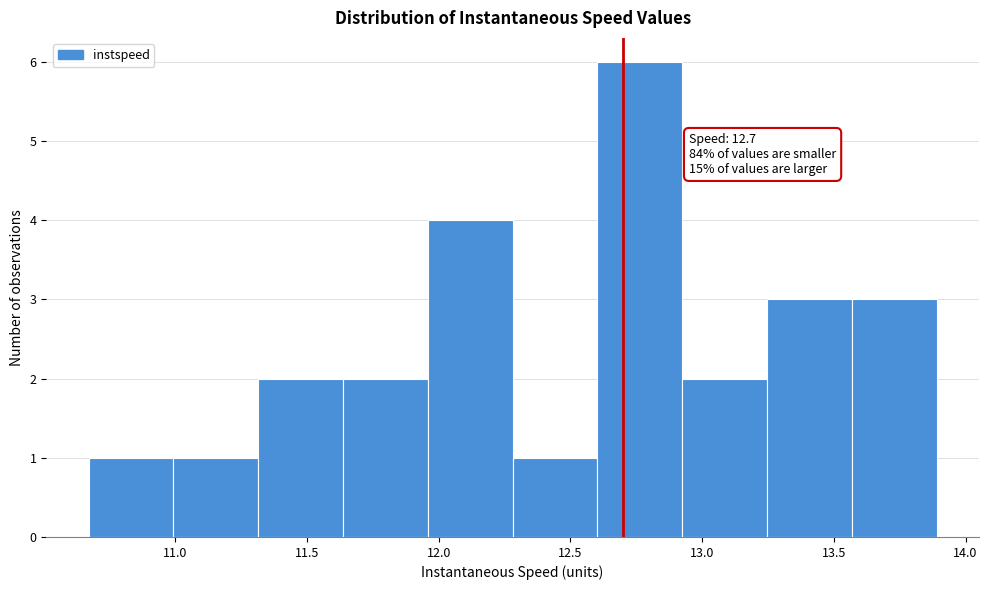

Over which range of the x-axis is the bar tallest?

12.60 to 12.90